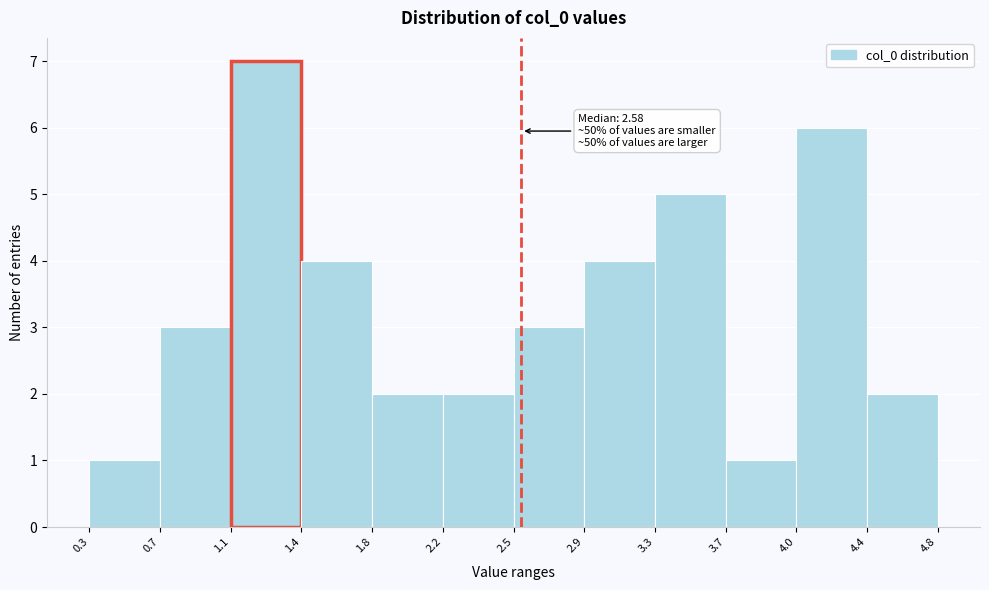

Over which range of the x-axis is the bar tallest?

1.1 to 1.4